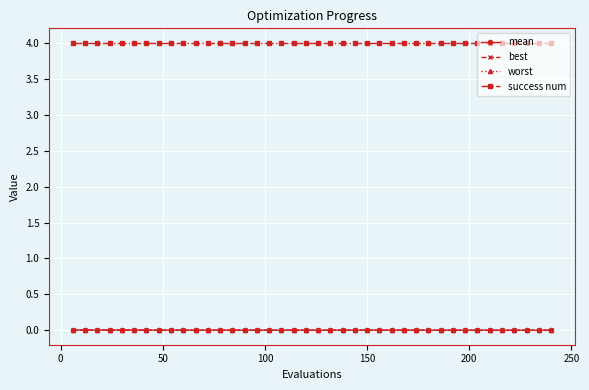

Does the chart display data point markers on the line(s)?

Yes